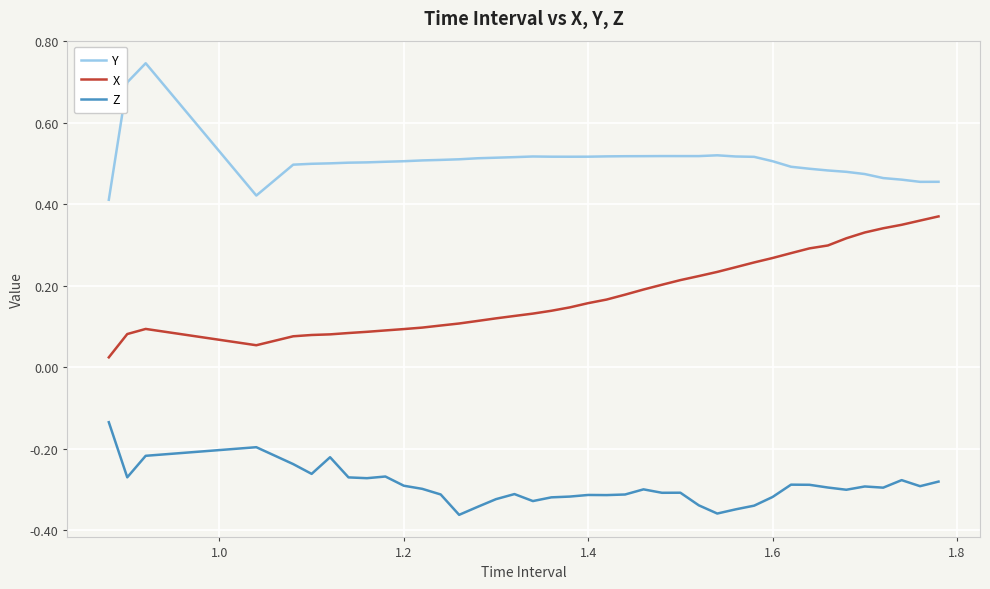

List the series in order of their peak value, lowest first.

Z, X, Y